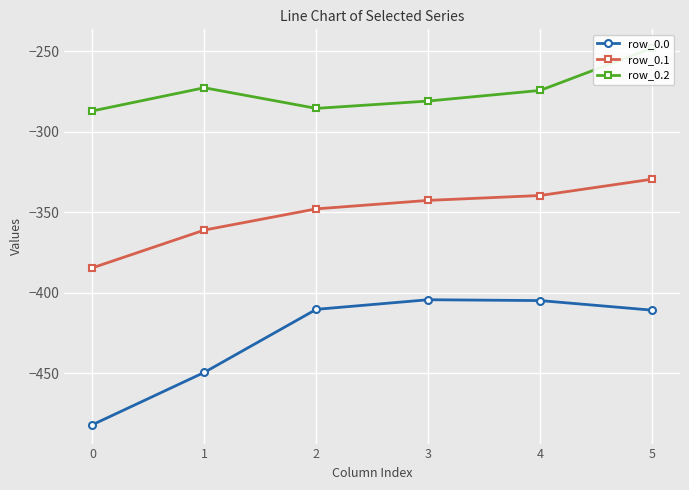

Is this an area chart (filled region under the line)?

No